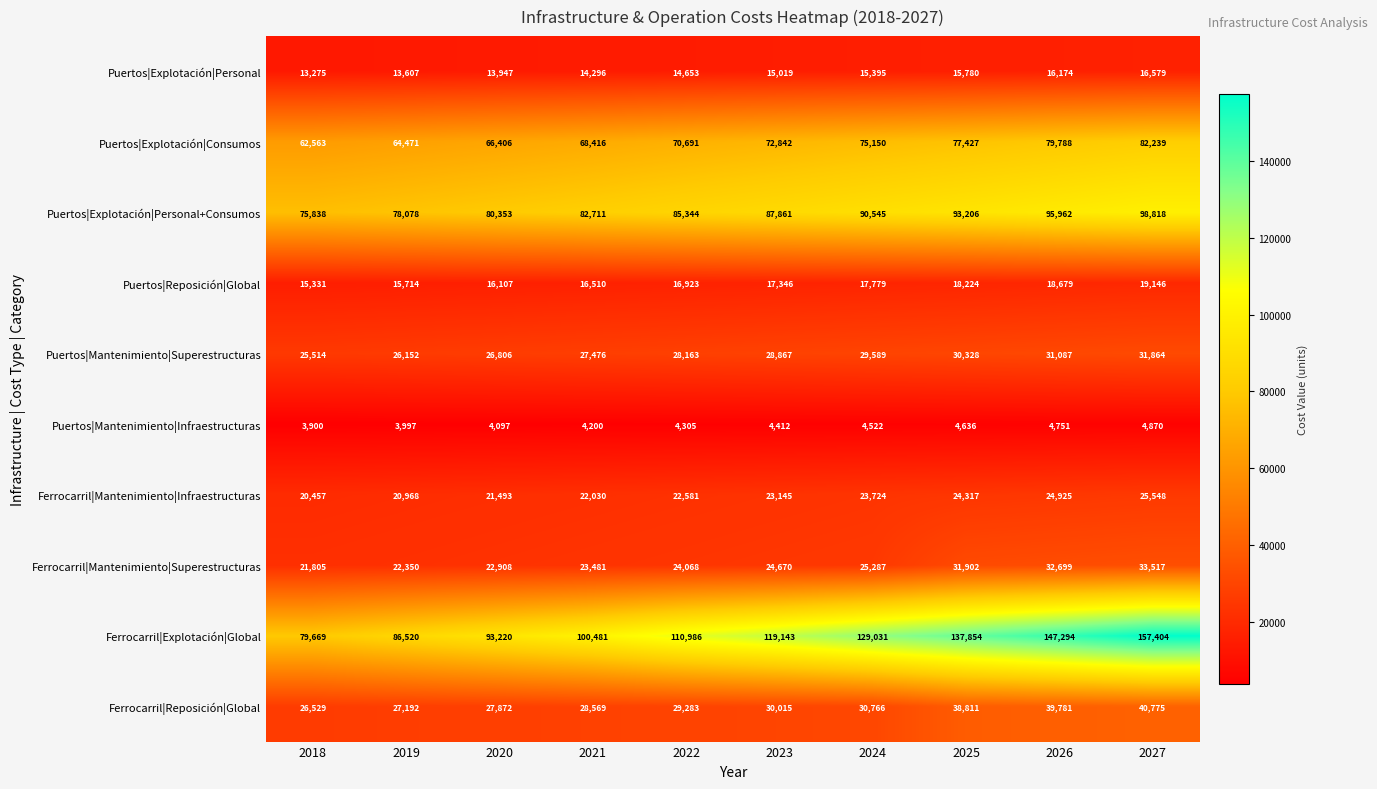

What is the approximate value of Puertos|Mantenimiento|Infraestructuras at 2018?

3900